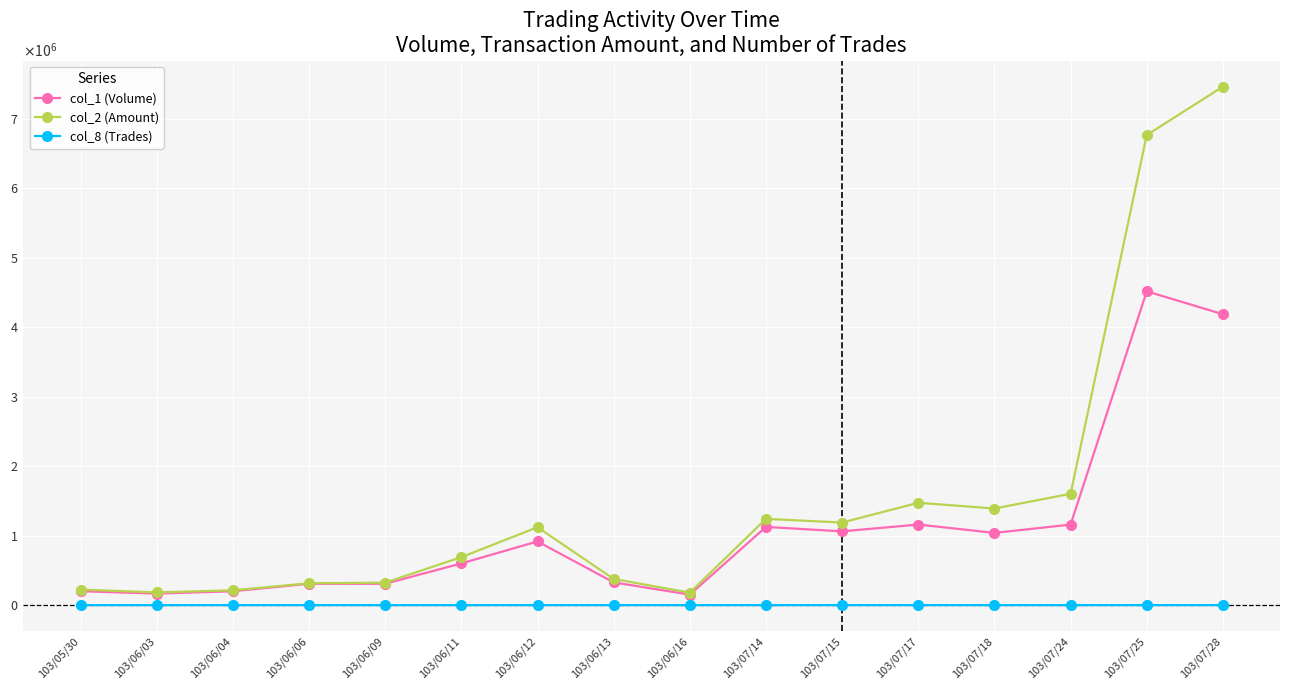

Which category has the lowest value in the col_8 (Trades) series?

103/05/30